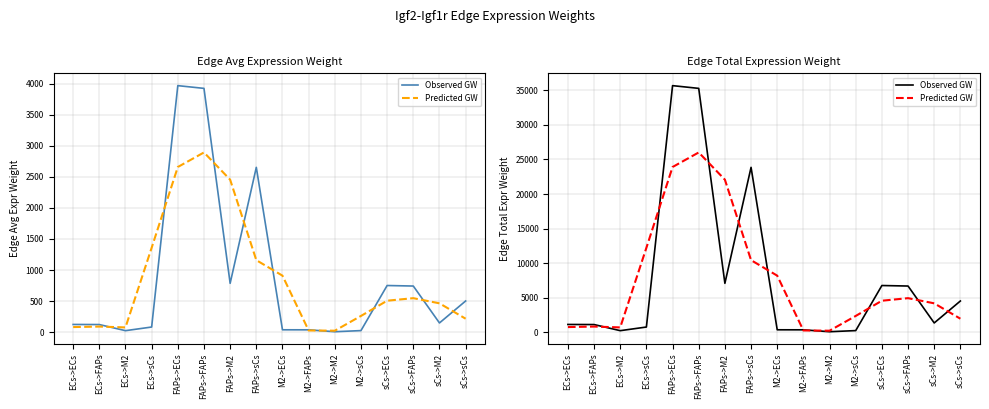

At FAPs->FAPs, list the series in order from largest to smallest.

Observed GW, Predicted GW